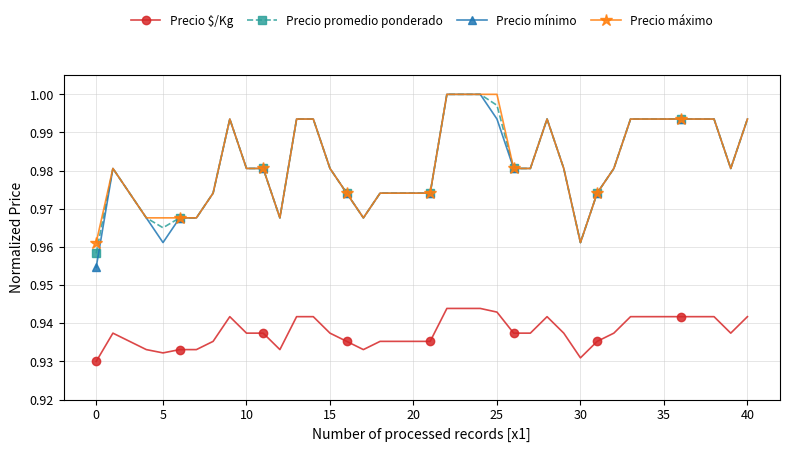

True or false: Precio máximo has more than 1 interior local peaks.

True